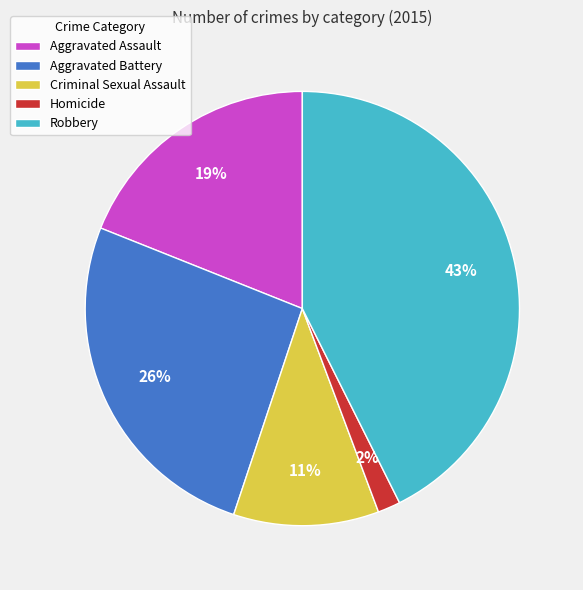

Is the sum of Aggravated Assault and Robbery greater than half?

Yes